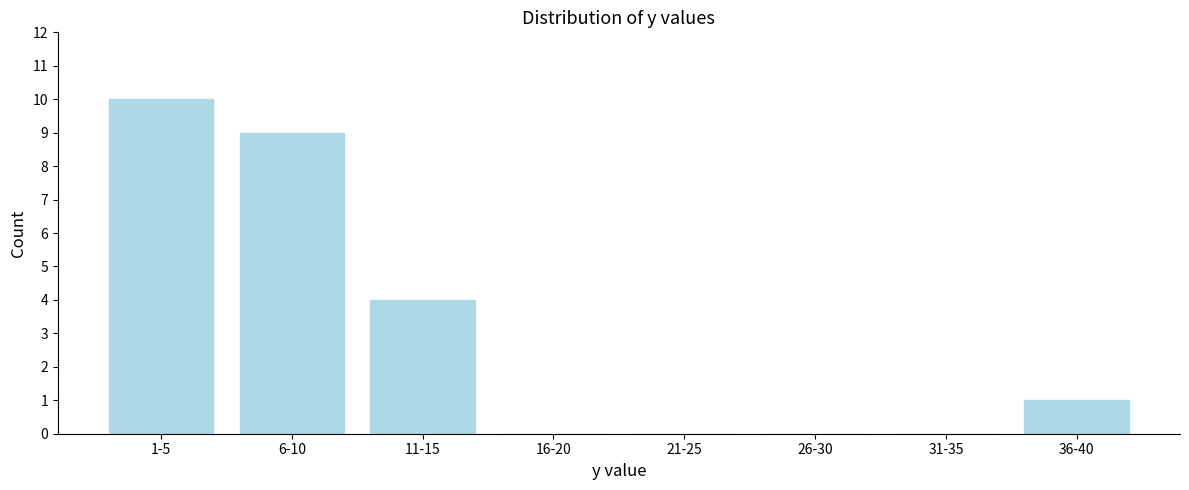

Reading right to left, what are all the values shown in this chart?

36-40=1	31-35=0	26-30=0	21-25=0	16-20=0	11-15=4	6-10=9	1-5=10